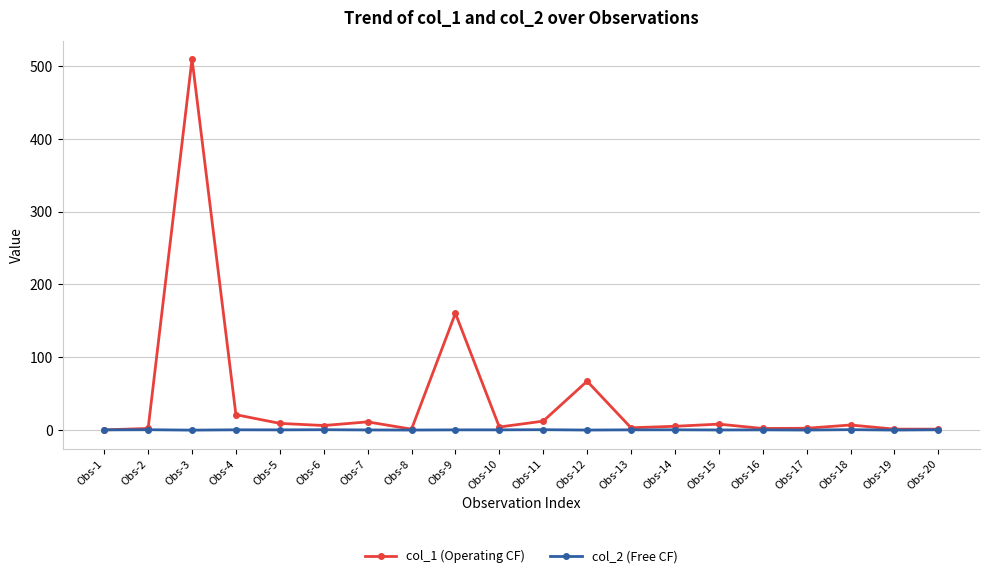

At which label does col_1 (Operating CF) first exceed 6?

Obs-3